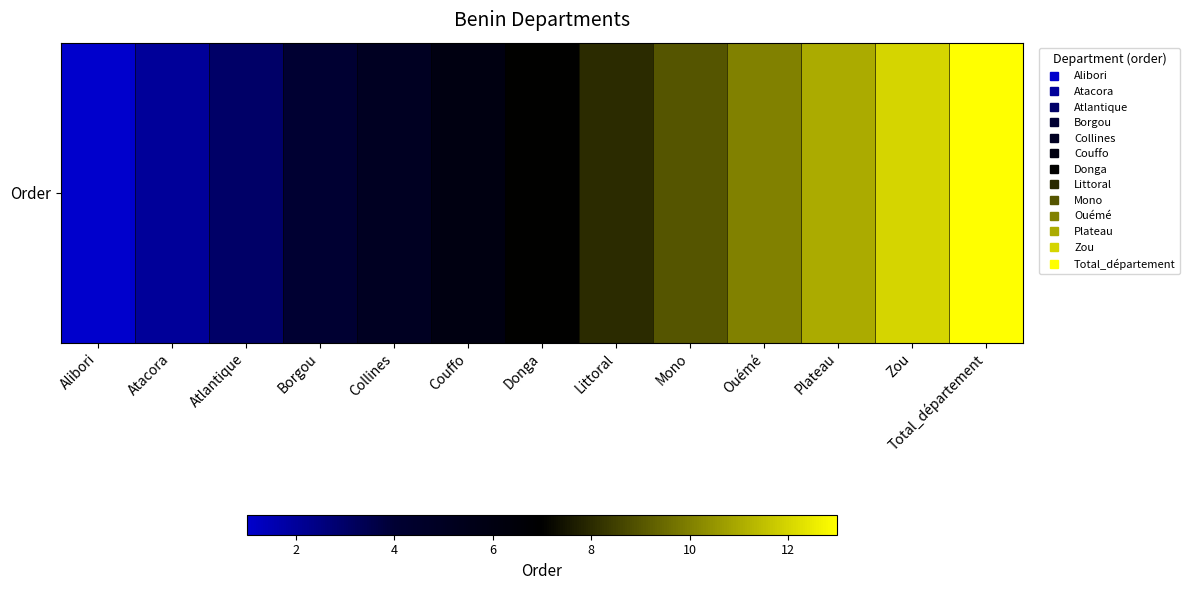

Reading left to right, transcribe all the data shown in this chart.

1	2	3	4	5	6	7	8	9	10	11	12	13